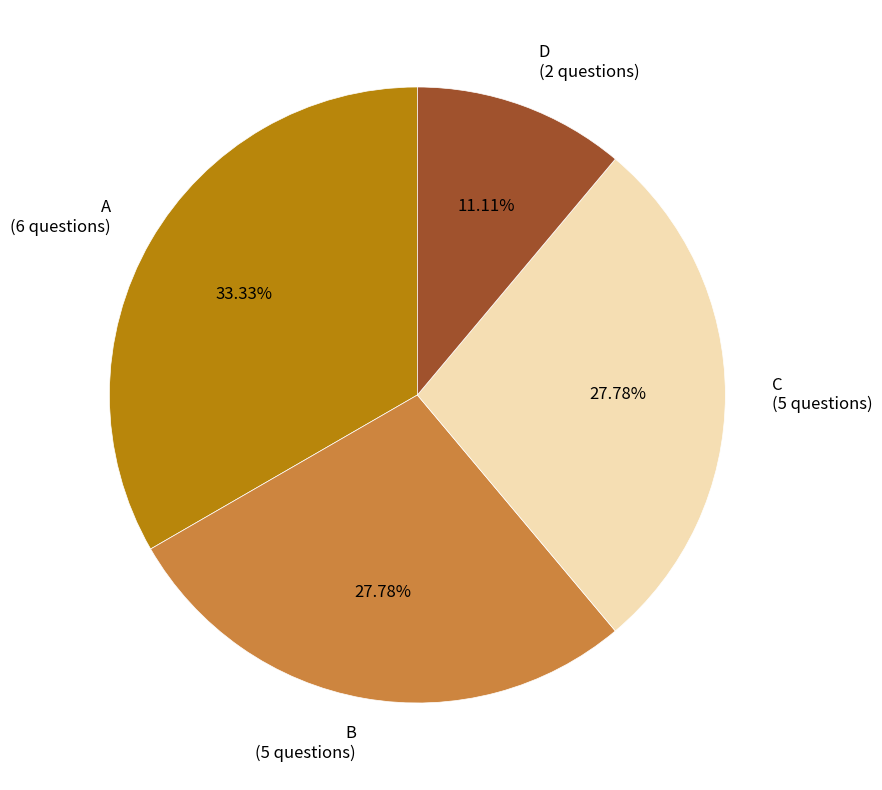

How much of the chart is everything except D?

88.9%